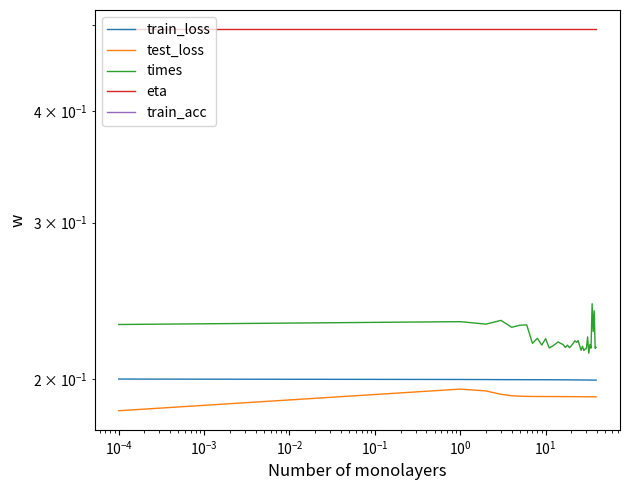

Rank the series by their maximum value, from highest to lowest.

eta, times, train_loss, test_loss, train_acc